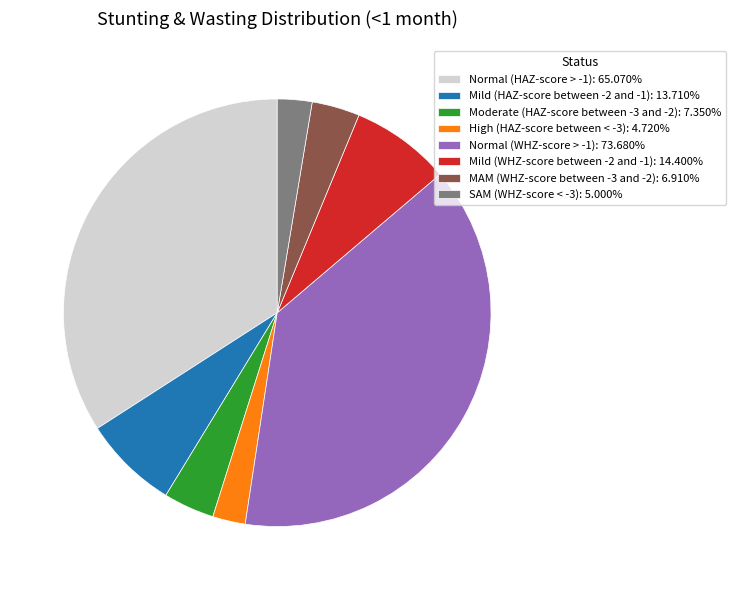

Is Normal (WHZ-score > -1) the majority of the pie?

No